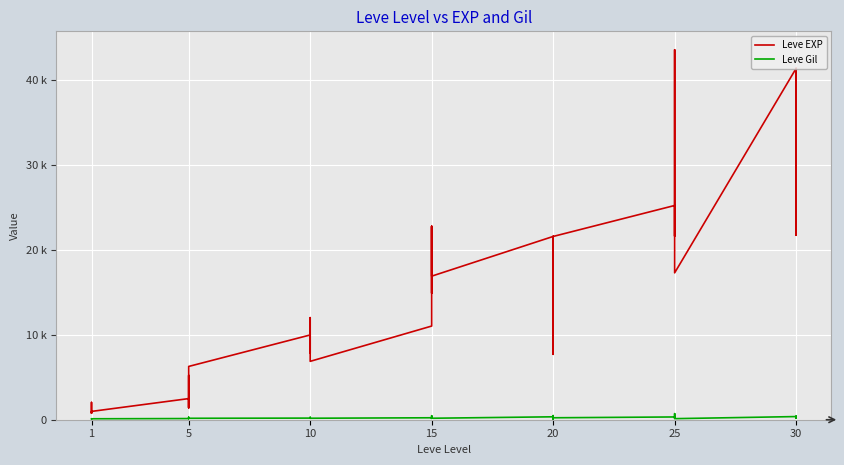

List the series in order of their peak value, lowest first.

Leve Gil, Leve EXP